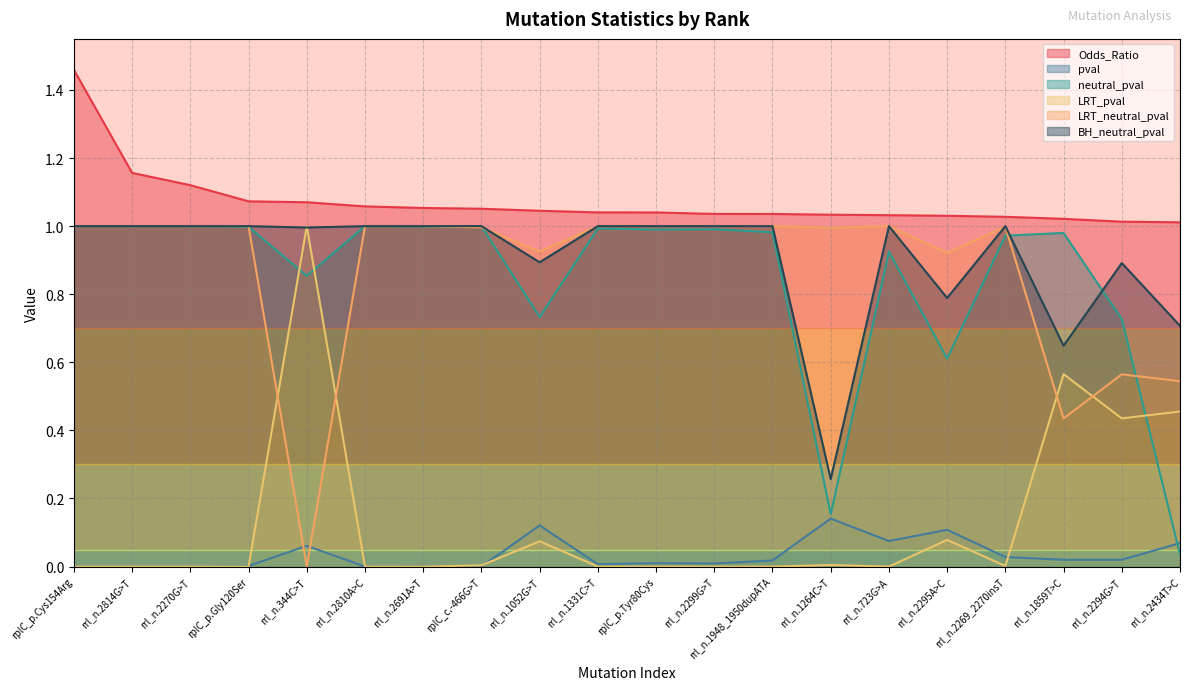

List the series in order of their peak value, highest first.

Odds_Ratio, neutral_pval, LRT_pval, LRT_neutral_pval, BH_neutral_pval, pval